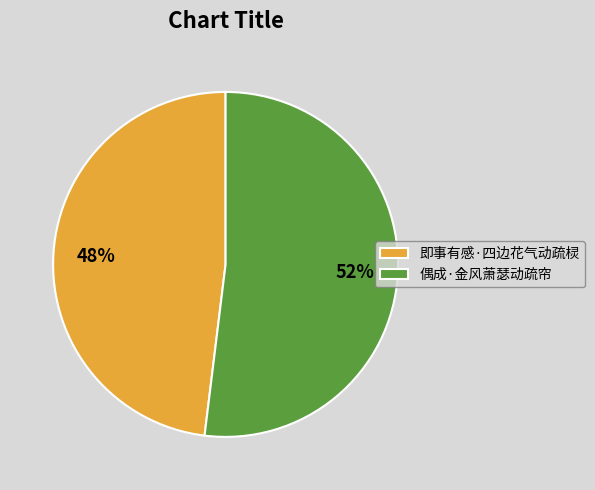

Is the sum of 即事有感·四边花气动疏棂 and 偶成·金风萧瑟动疏帘 greater than half?

Yes